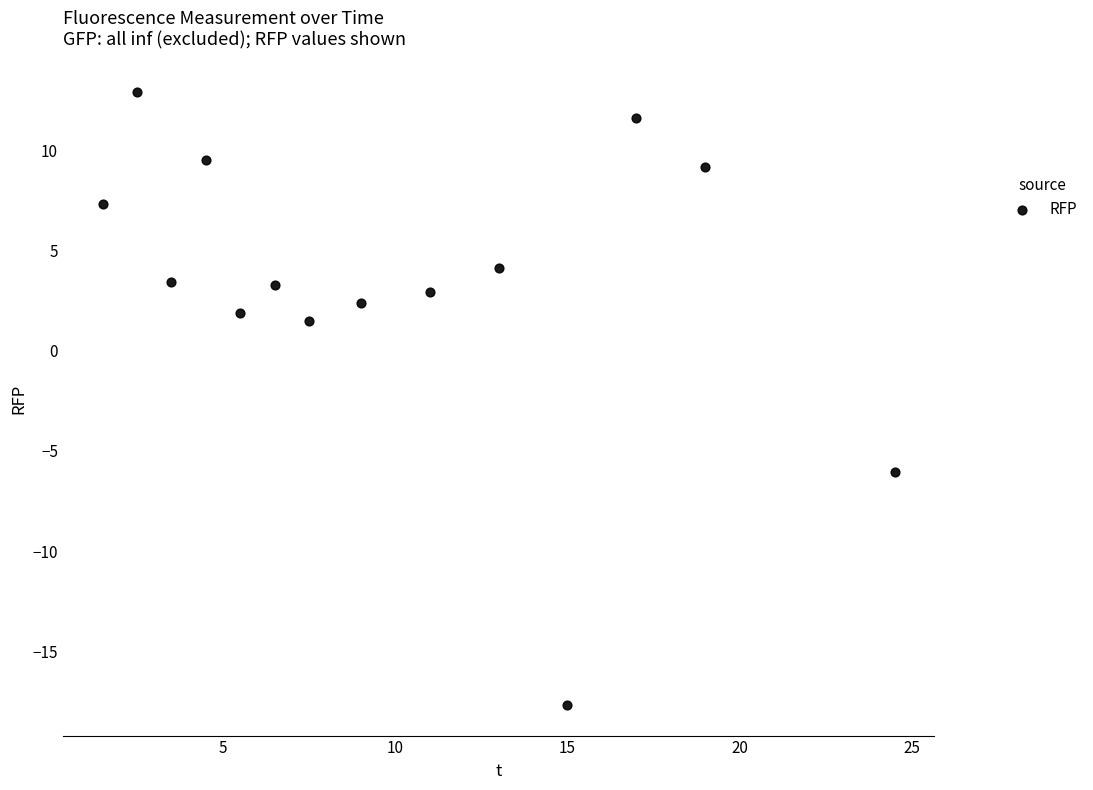

What is the range of X values (max minus min)?

23.0